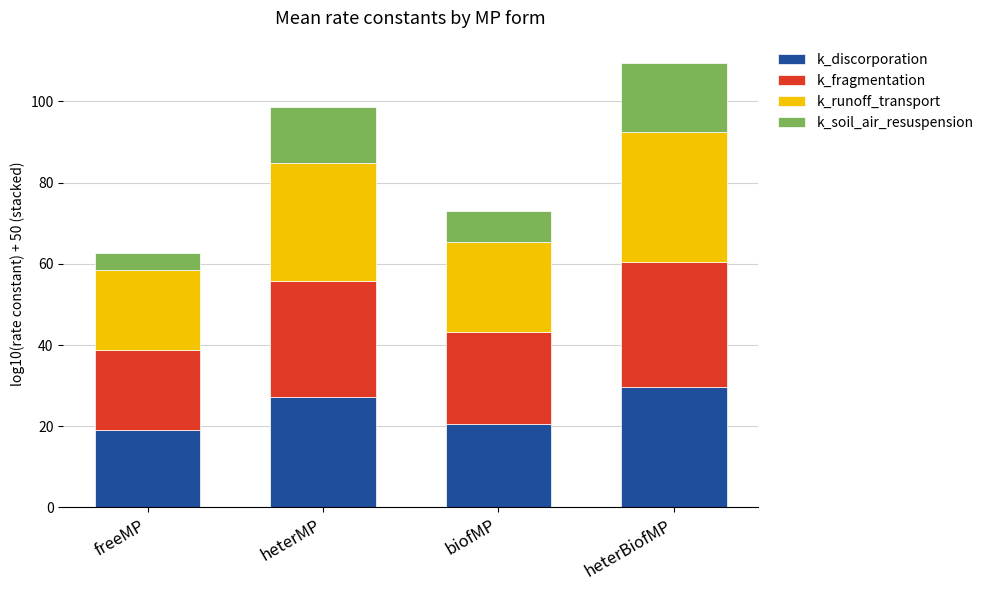

The k_discorporation series shows 20.5 at biofMP. True or false?

True